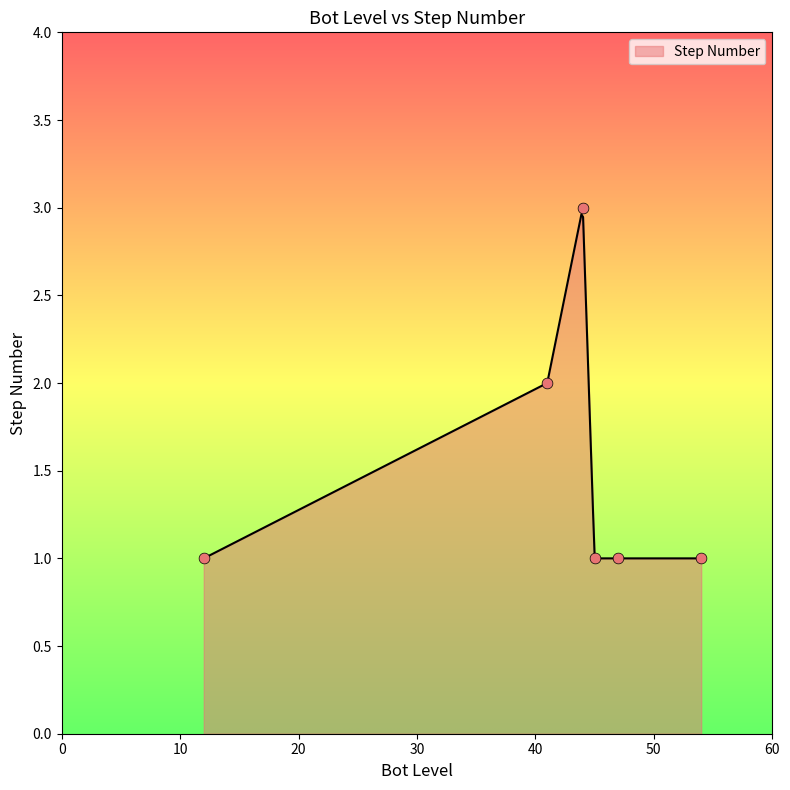

What is the change in value from 44 to 54?

-2